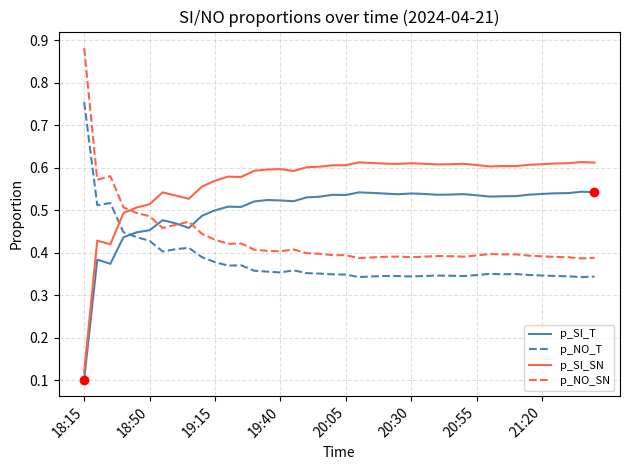

True or false: p_NO_SN and p_NO_T intersect in this chart.

False